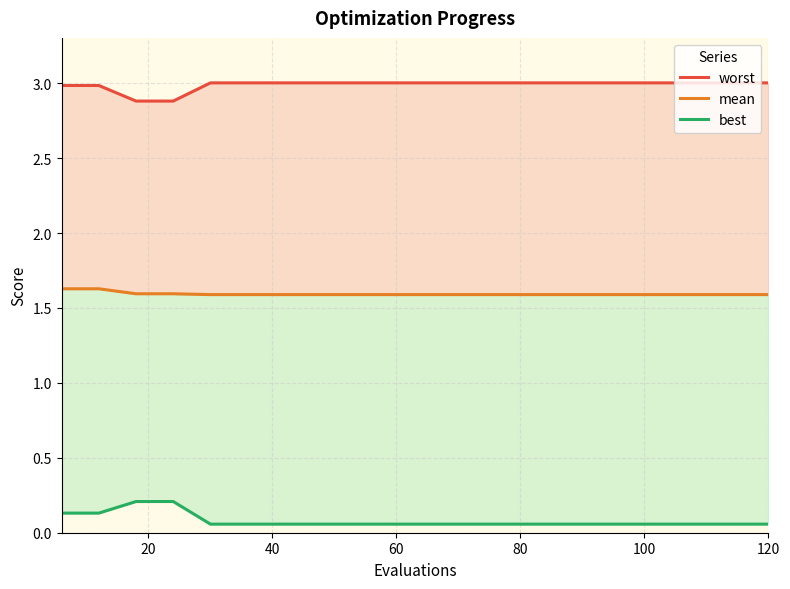

What are all the series names shown in the legend?

worst, mean, best